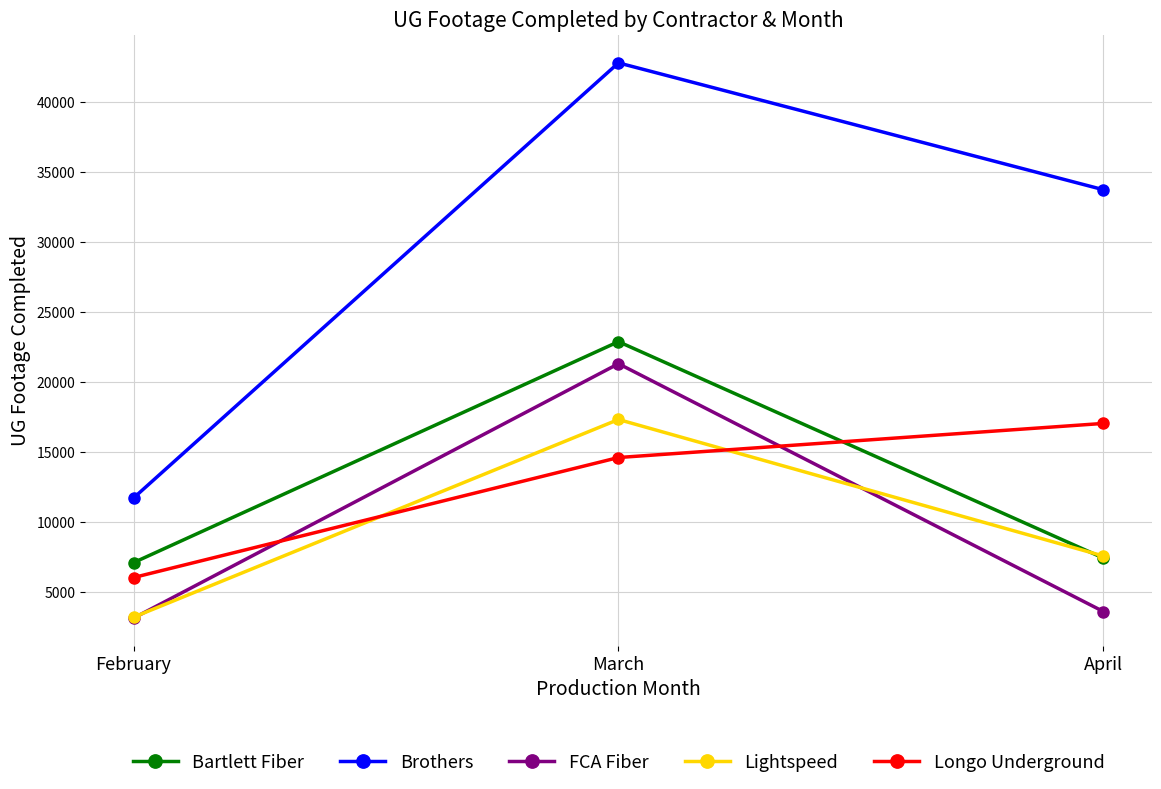

What is the spread (max minus min) of values at April?

30114